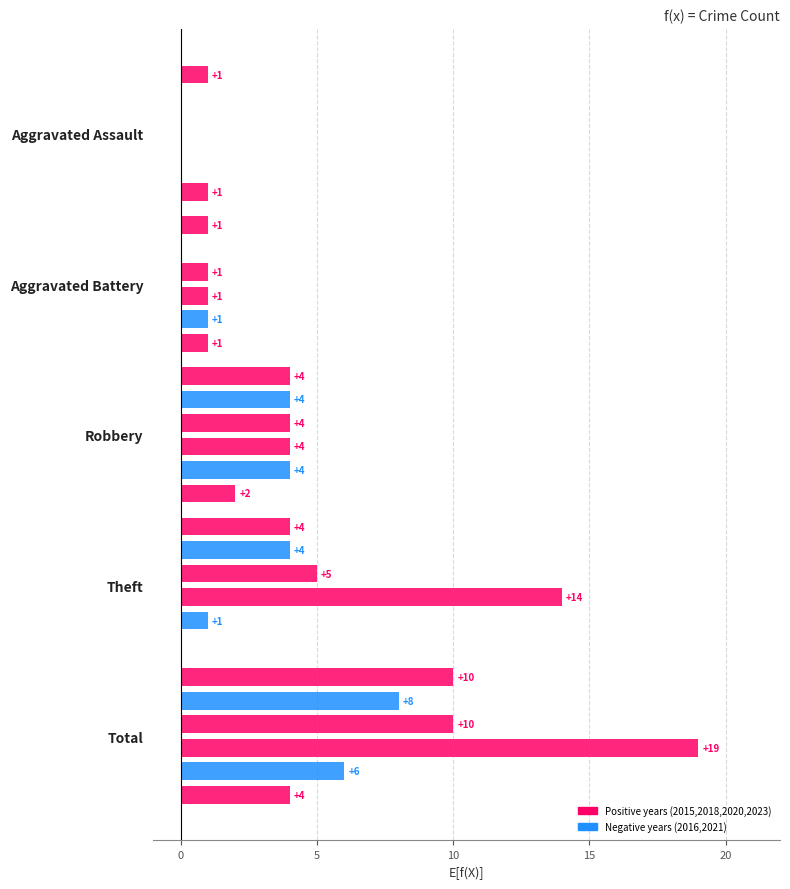

What is the total value across all series at Theft?

28